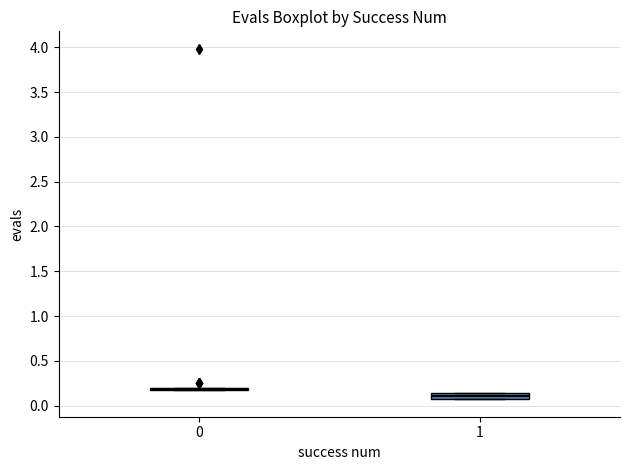

Where does the median line of the box at x = 1 sit on the y-axis? The values are not printed on the chart, so give them approximately, as read against the axis.

0.10